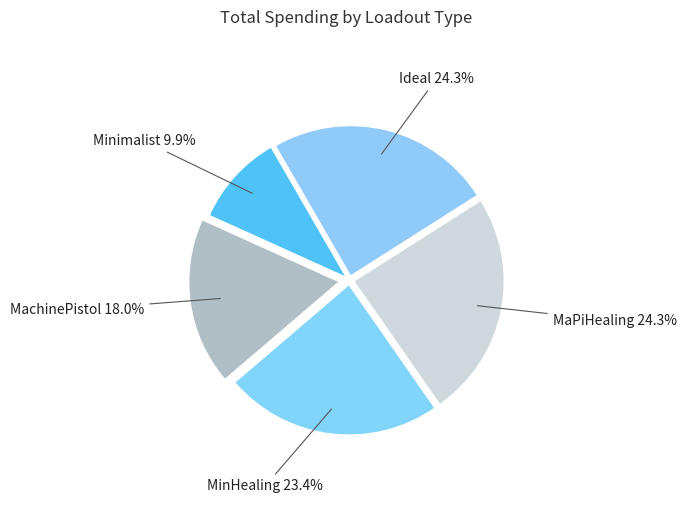

How many segments does this pie chart have?

5